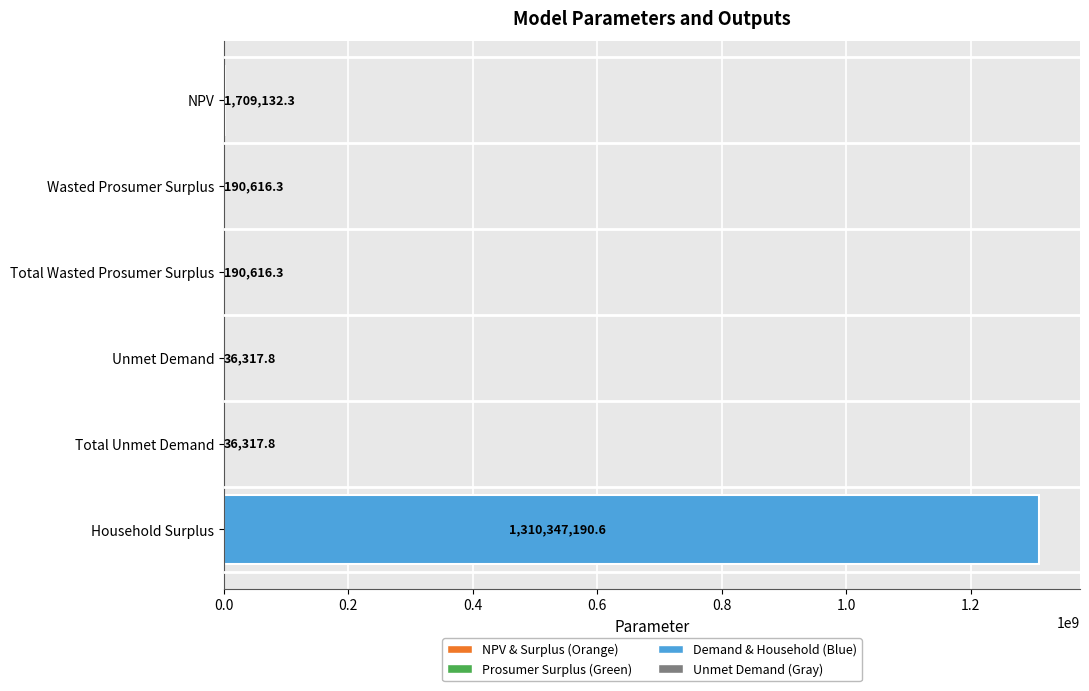

What is the average value?

218751698.5